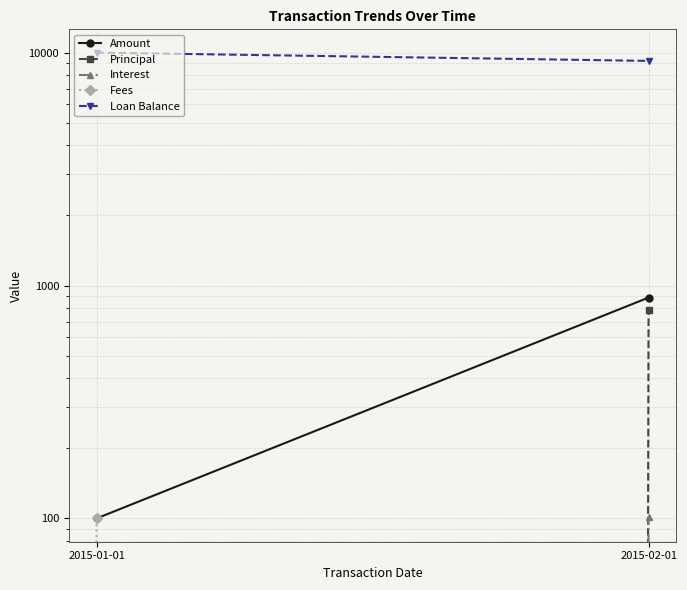

What is the spread (max minus min) of values at 2015-02-01?

9214.2